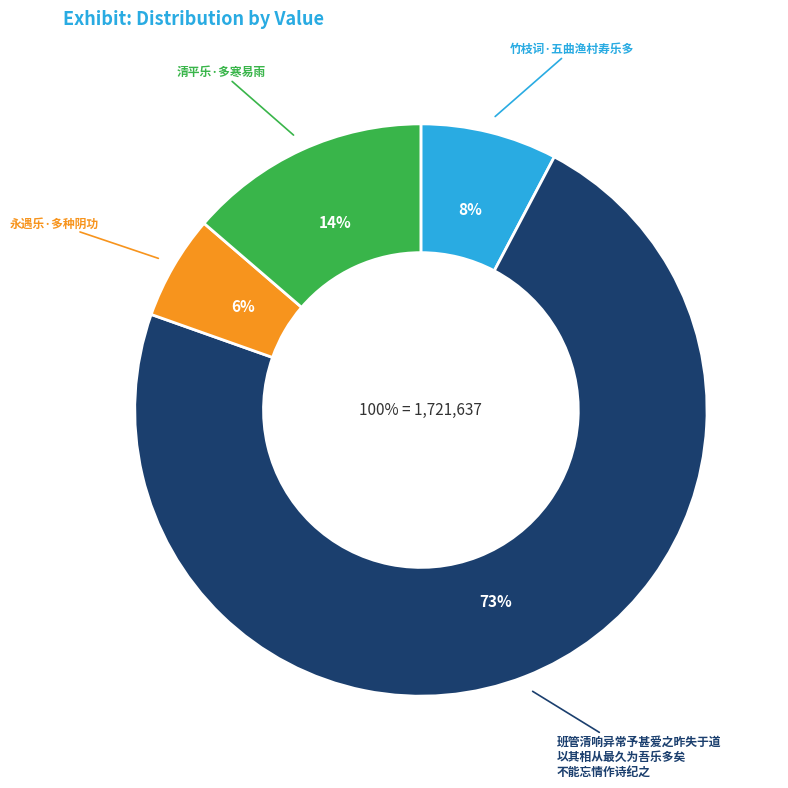

What is the change in value from 竹枝词·五曲渔村寿乐多 to 清平乐·多寒易雨?

+102746